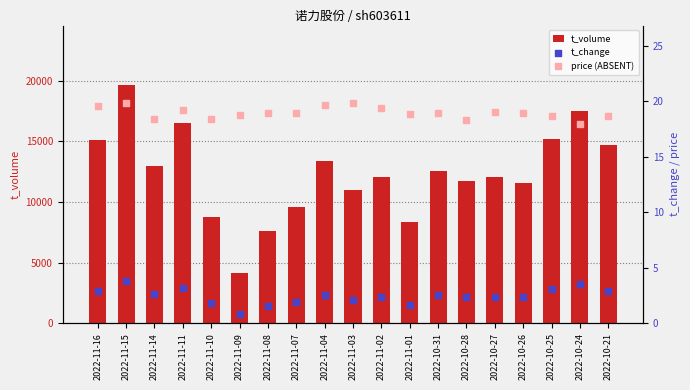

What is the total value across all series at 2022-11-10?

8805.1